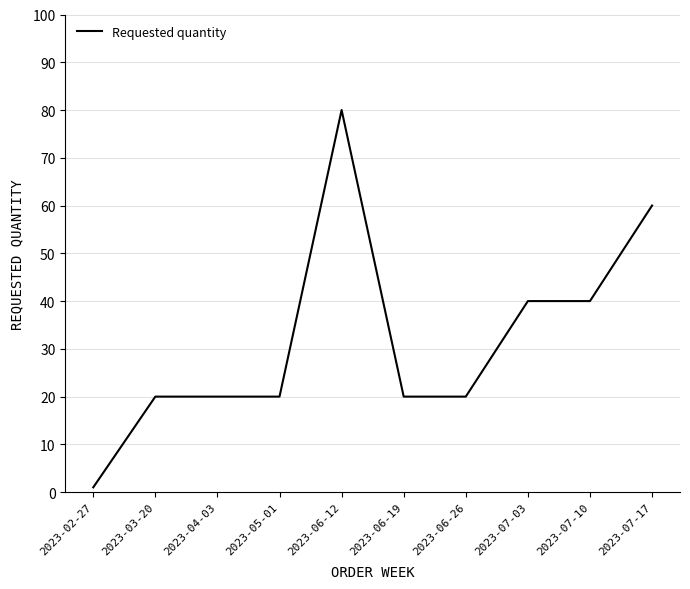

What is the sum of the values at 2023-07-17 and 2023-04-03?

80